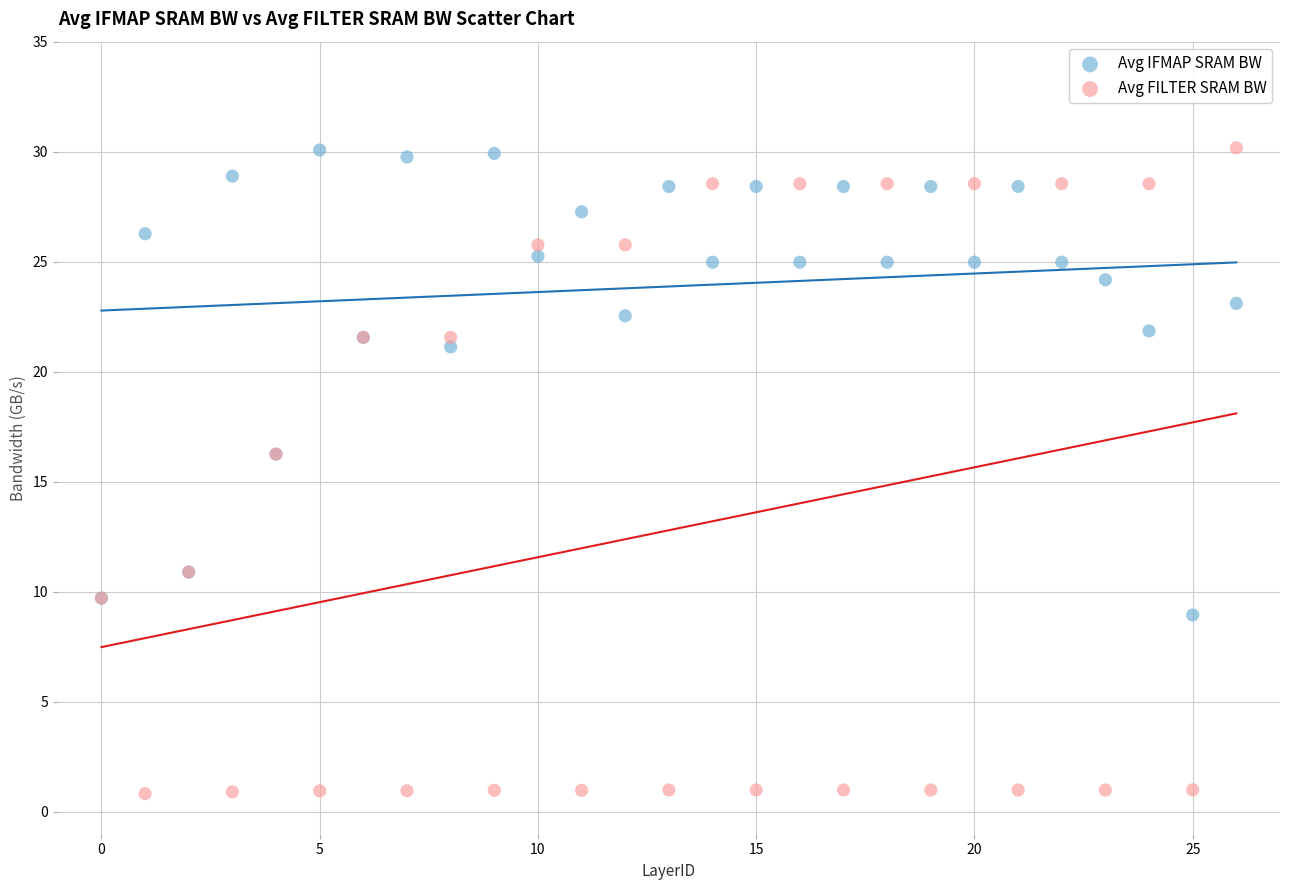

Which series has the widest spread of Y values?

Avg FILTER SRAM BW